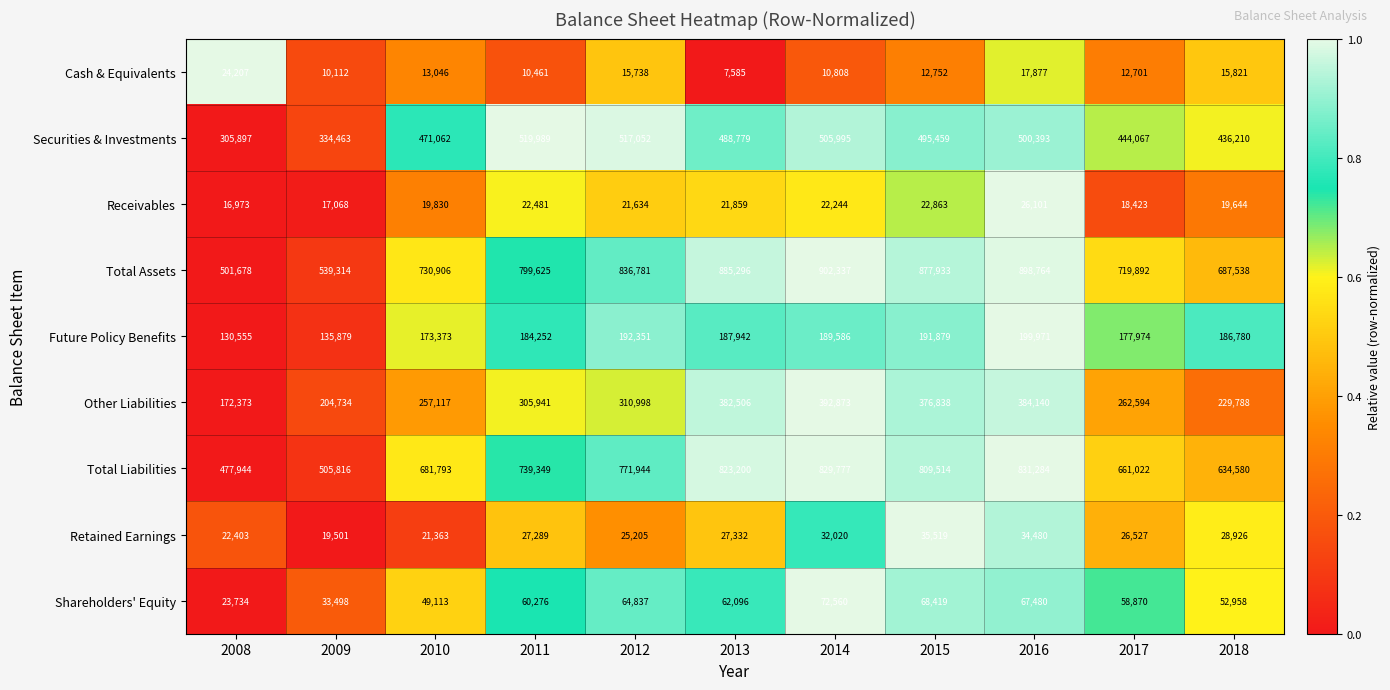

At which category is the sum across all series the highest?

2016